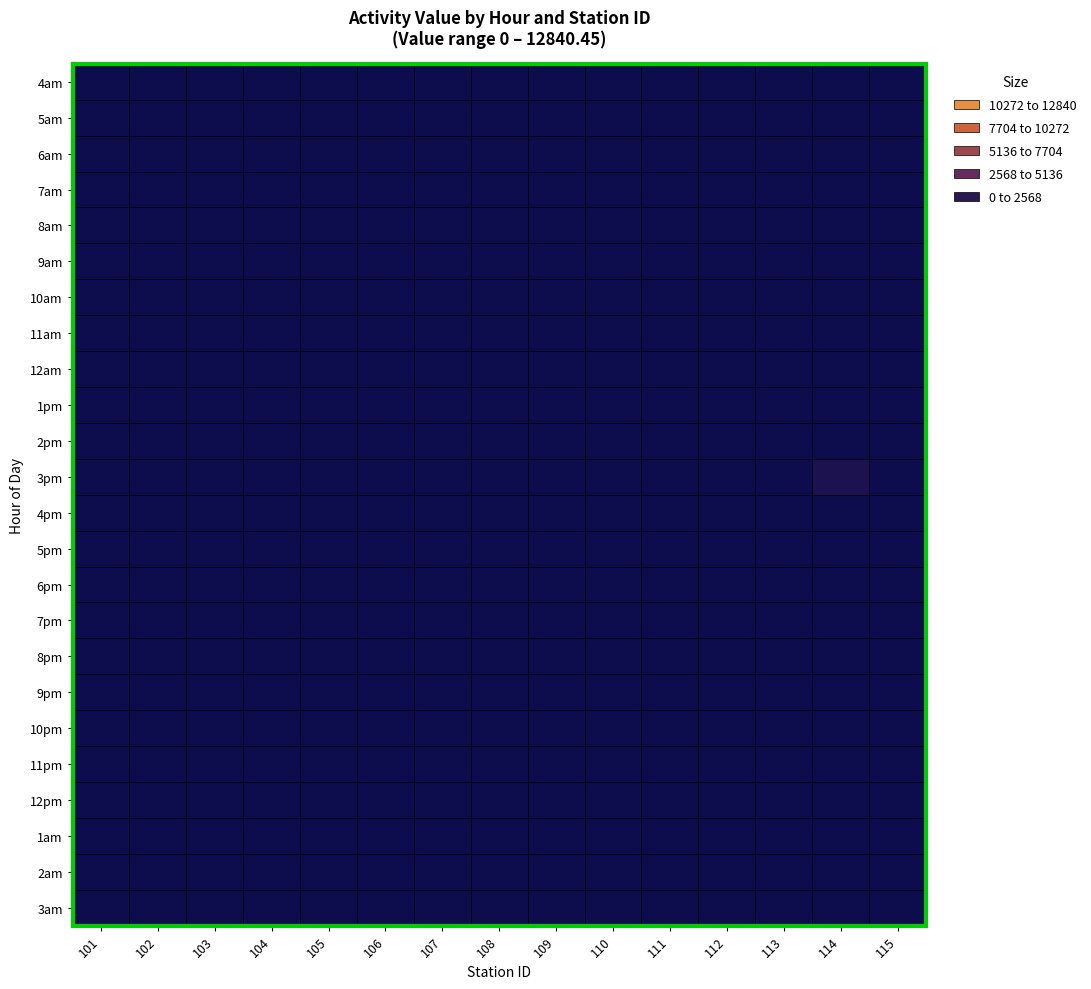

How many distinct data groups are displayed?

24